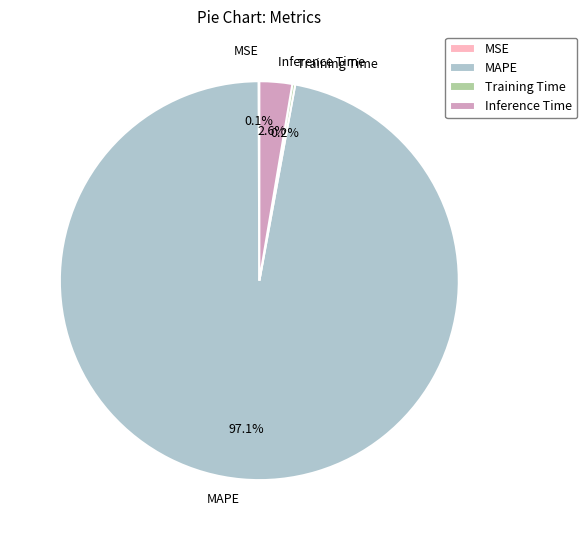

Which category accounts for the majority?

MAPE